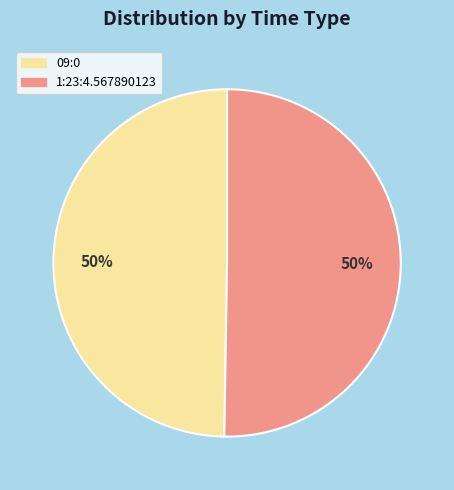

To the nearest percent, what is the combined percentage of 1:23:4.567890123 and 09:0?

100%